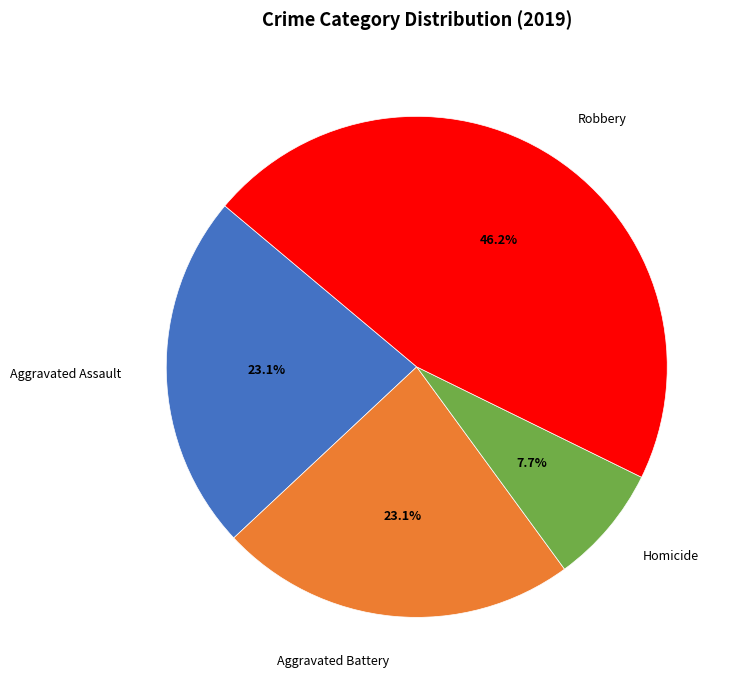

To the nearest percent, what percentage of the pie is Aggravated Battery?

23%